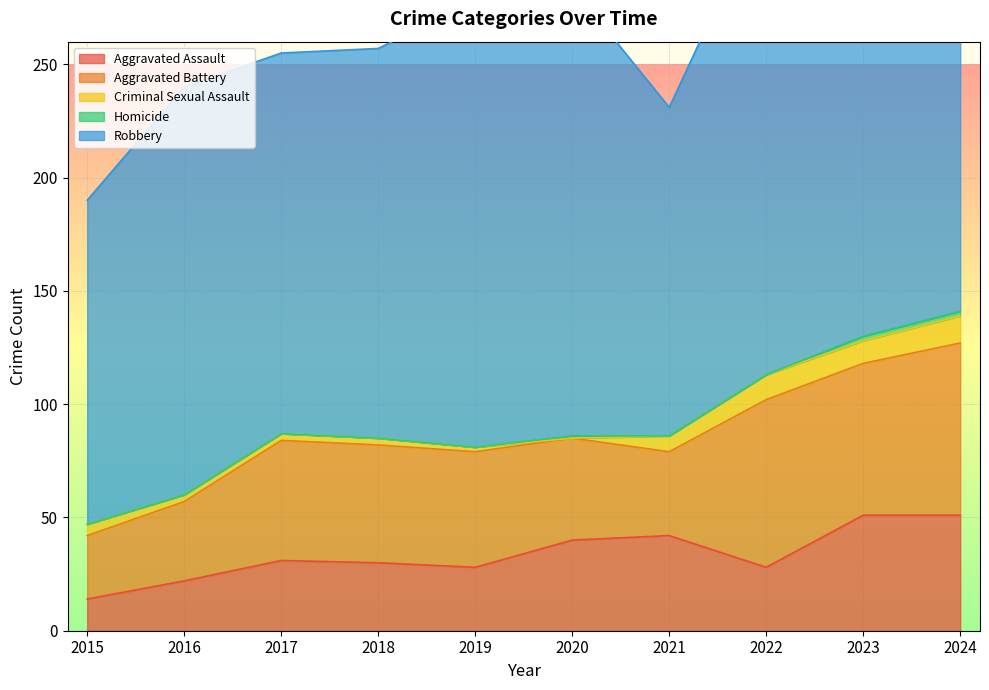

At how many categories does at least one series exceed 22?

10